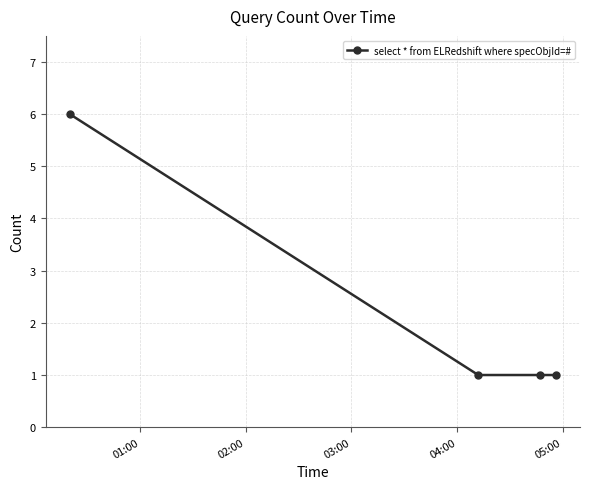

What is the sum of all values?

9